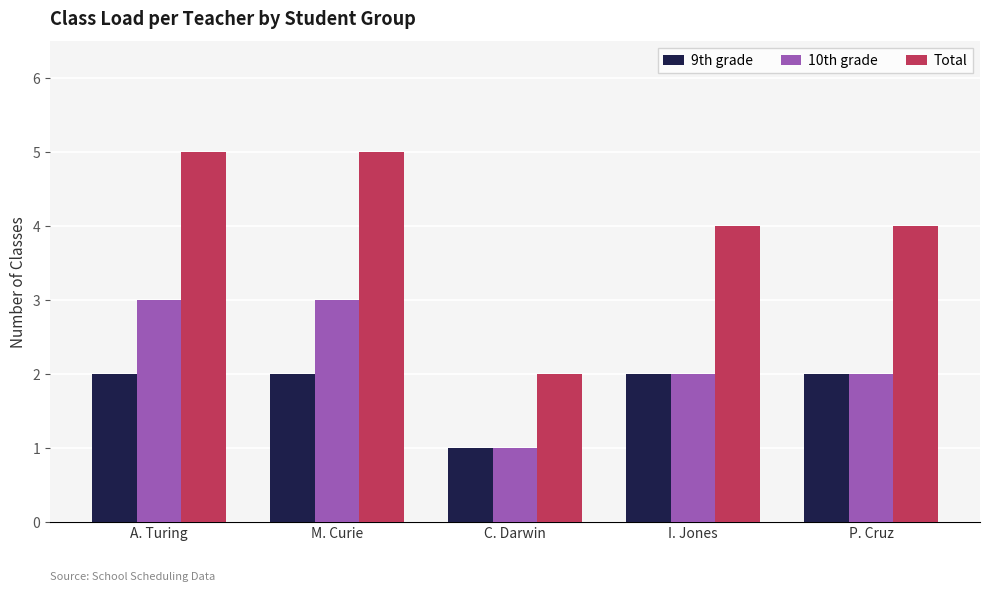

List the series in order of their overall mean, highest first.

Total, 10th grade, 9th grade